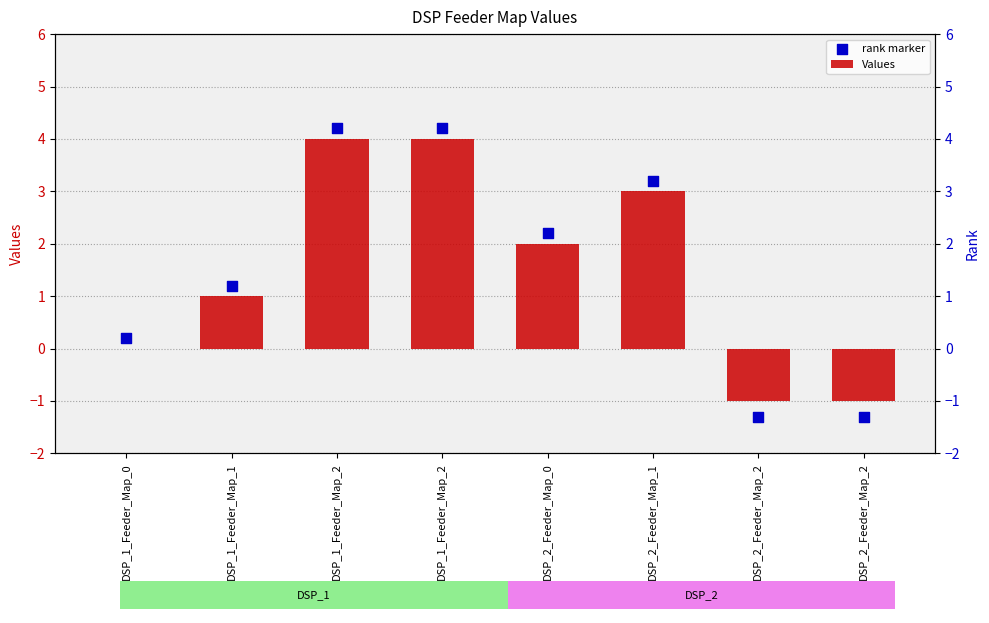

Is the value of Values at DSP_2_Feeder_Map_2 greater than the value of rank marker at DSP_2_Feeder_Map_0?

No